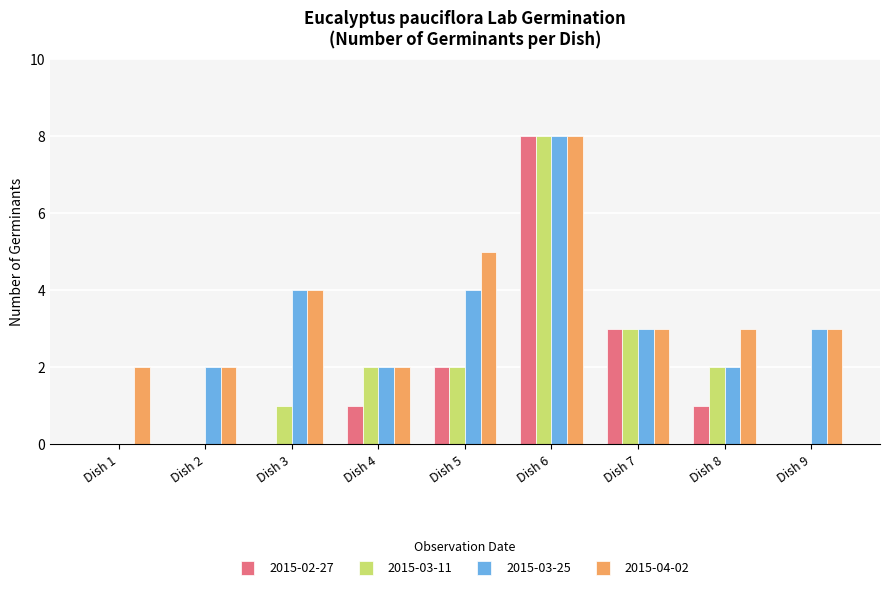

Count the 2015-03-11 values in the range 0 to 2.

7